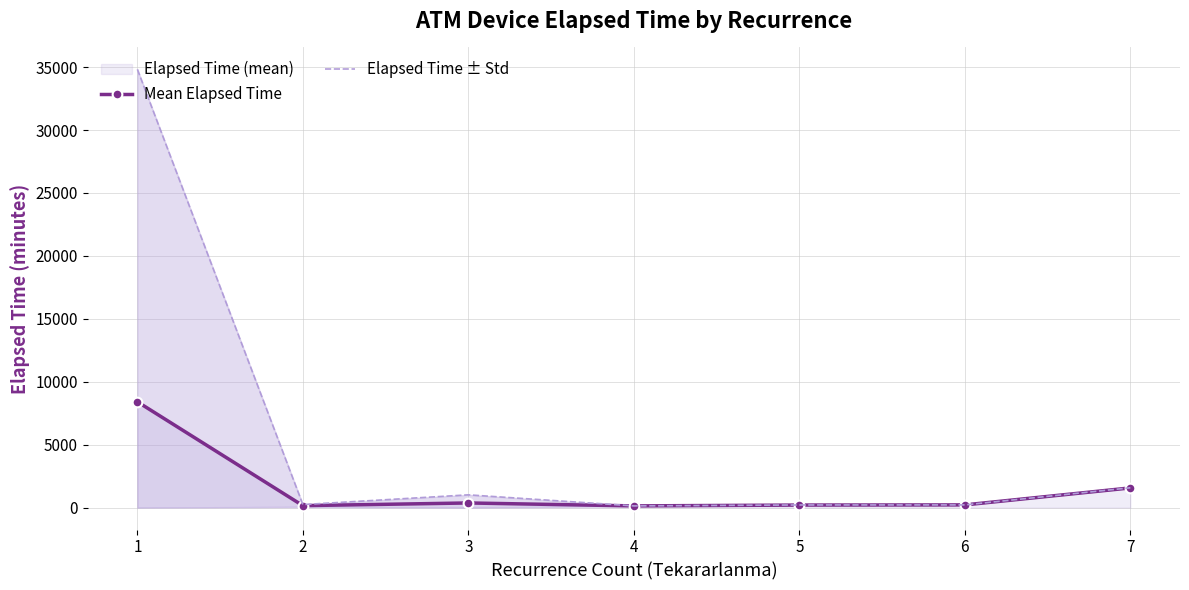

At which label does Mean Elapsed Time first exceed 215?

1